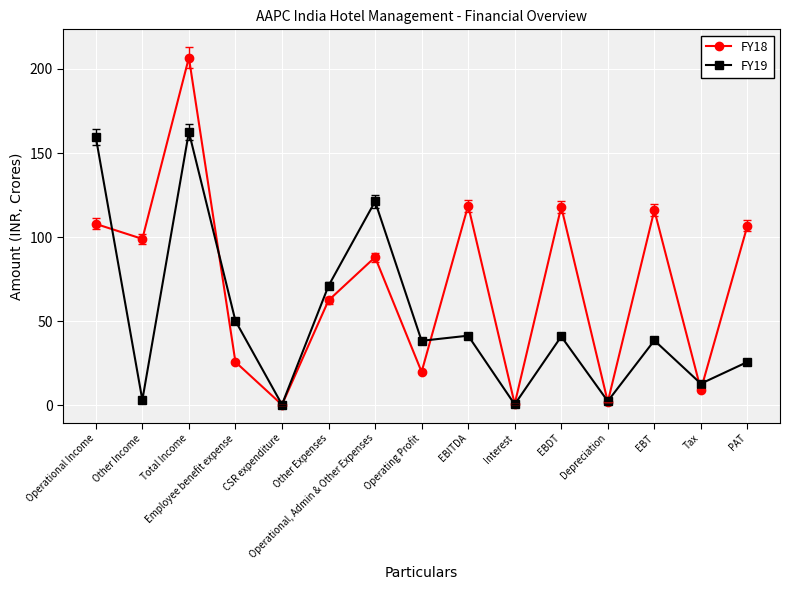

How many lines are shown in the chart?

2